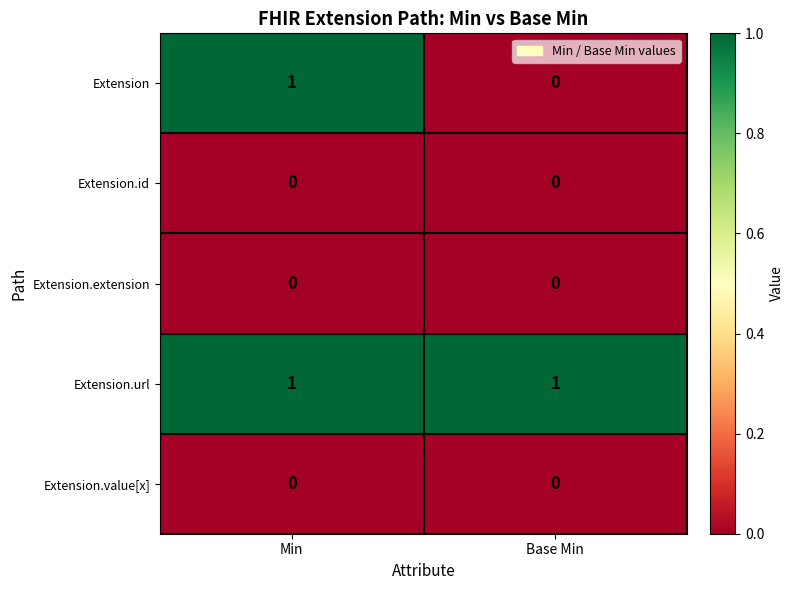

Is the value of Extension.id at Min greater than the value of Extension.url at Min?

No